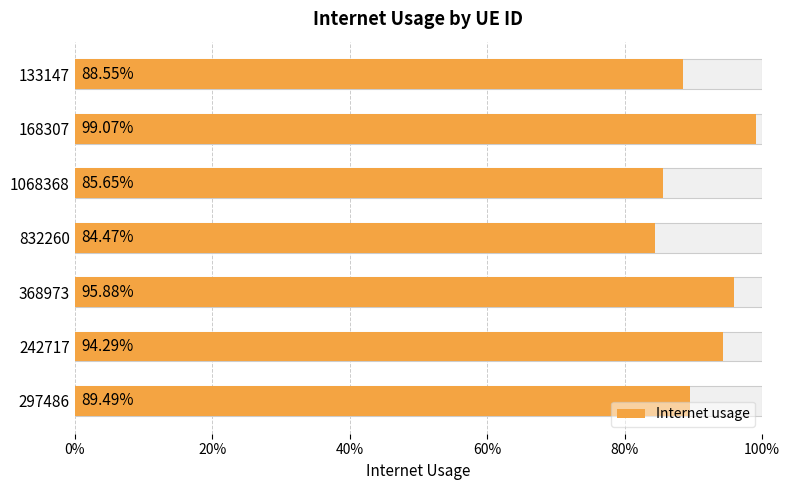

Reading right to left, list all the values displayed in this chart.

0.9	1.0	0.9	0.8	1.0	0.9	0.9